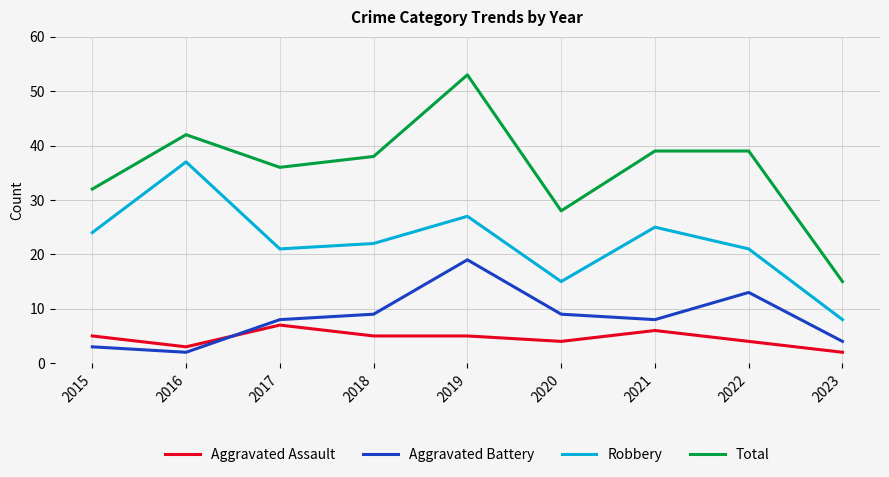

What is the greatest value displayed?

53